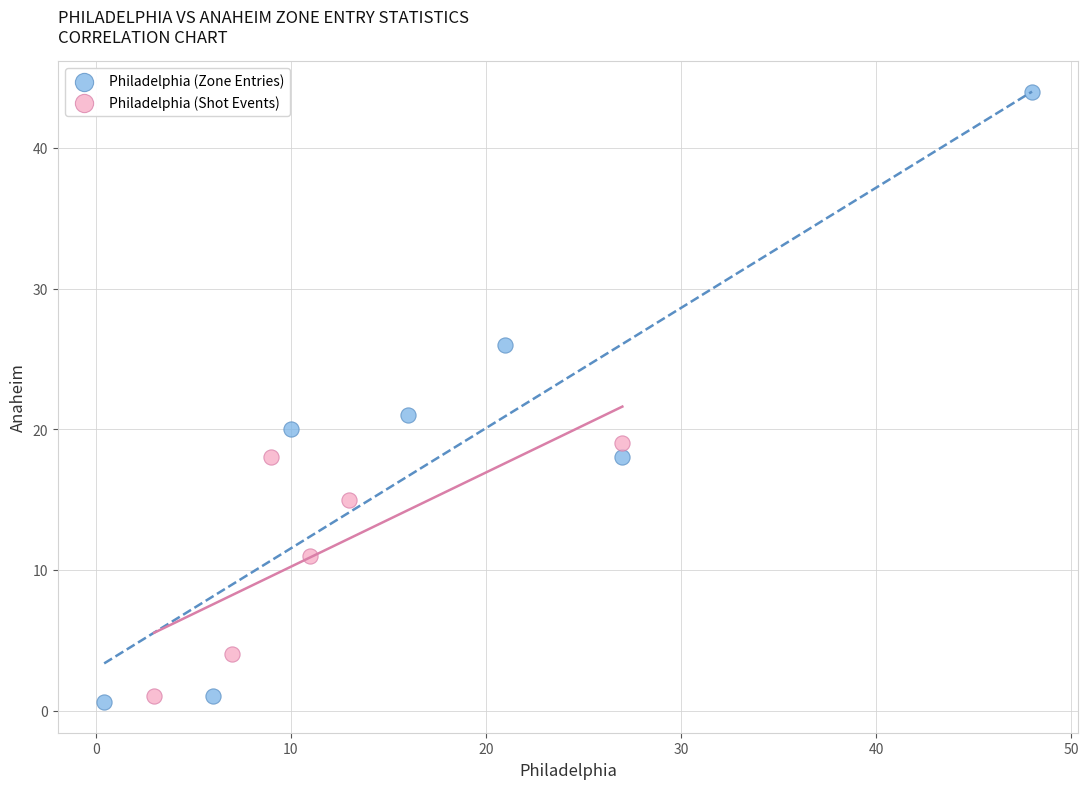

What are all the series names shown in the legend?

Philadelphia (Zone Entries), Philadelphia (Shot Events)